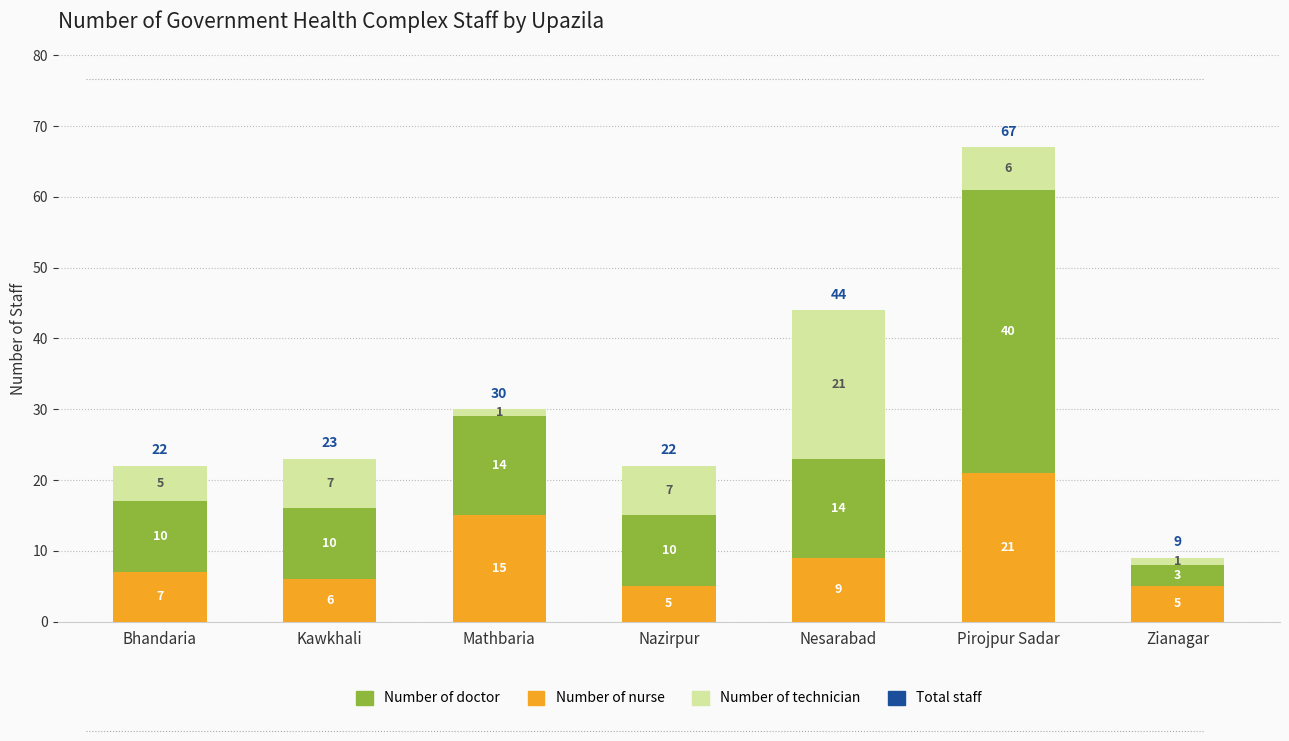

How many bars are there in total?

7